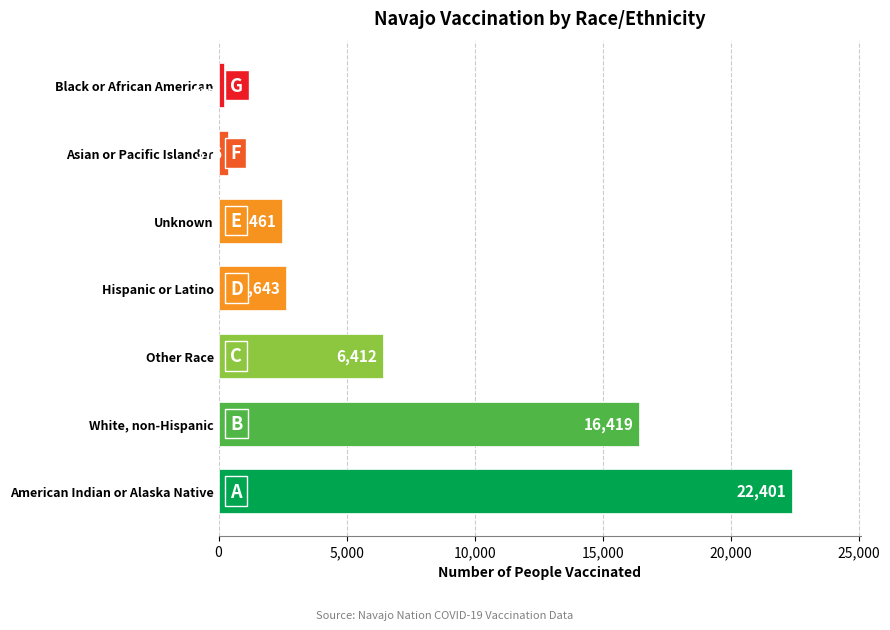

Which has a higher value, White, non-Hispanic or Other Race?

White, non-Hispanic